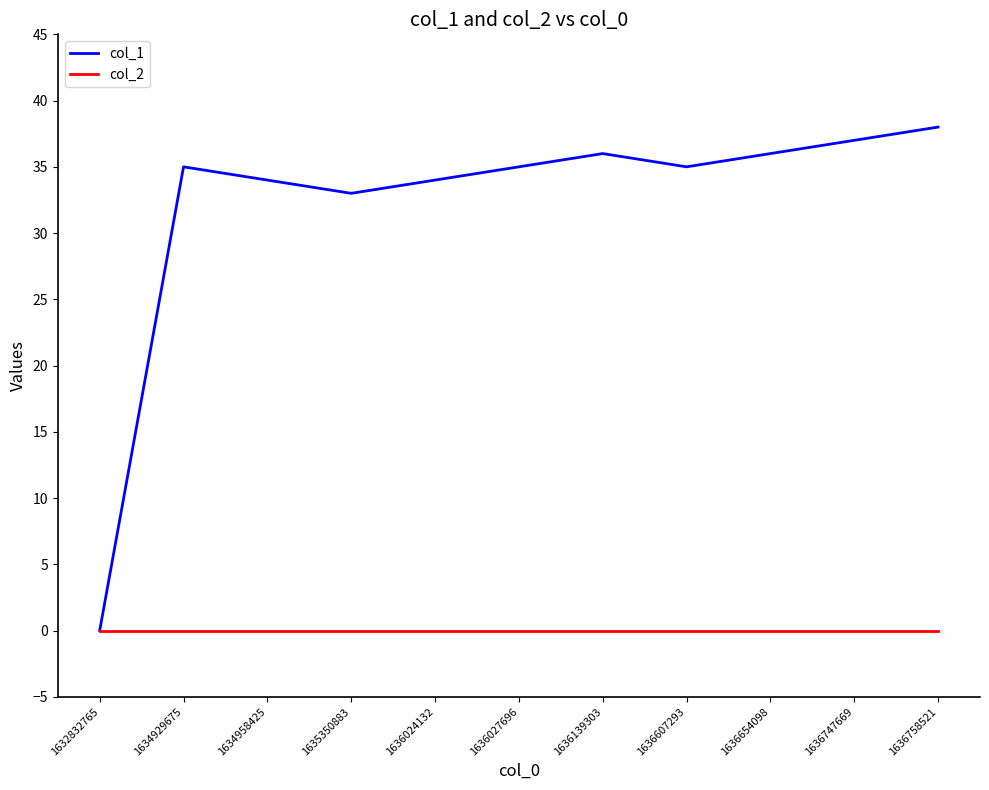

Which category has the lowest value in the col_1 series?

1632832765